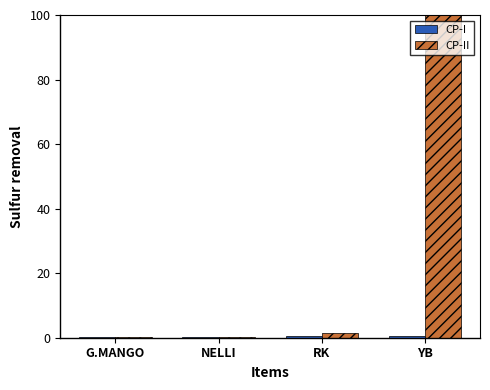

At which category is the sum across all series the highest?

YB